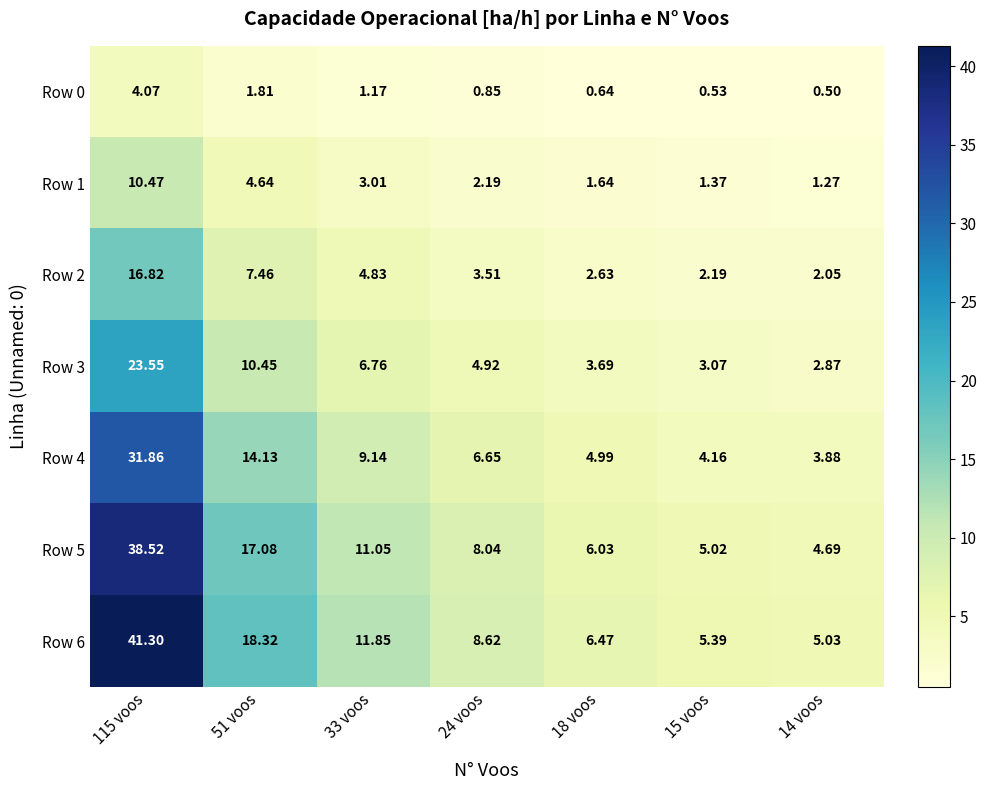

Is the value of Row 2 at 24 voos greater than the value of Row 3 at 115 voos?

No